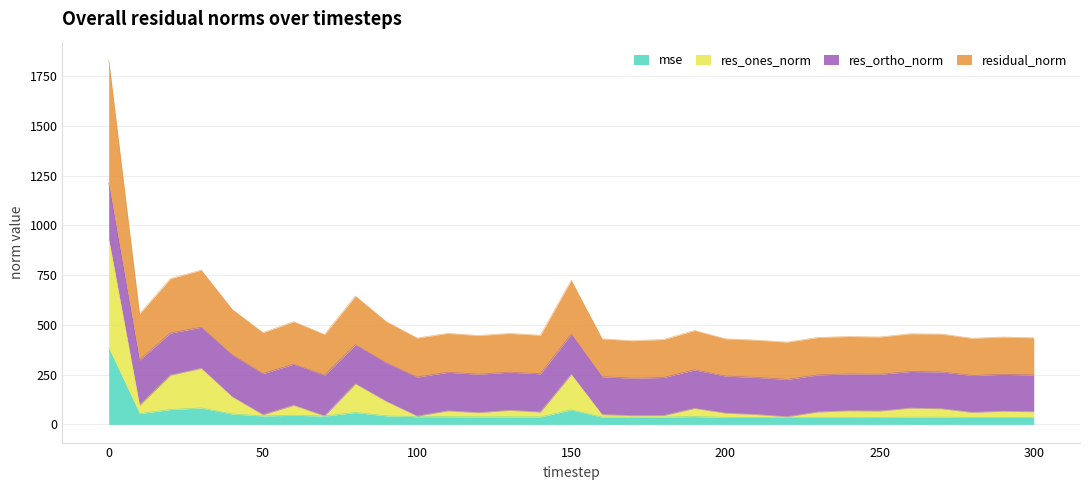

Does the chart have visible grid lines?

Yes